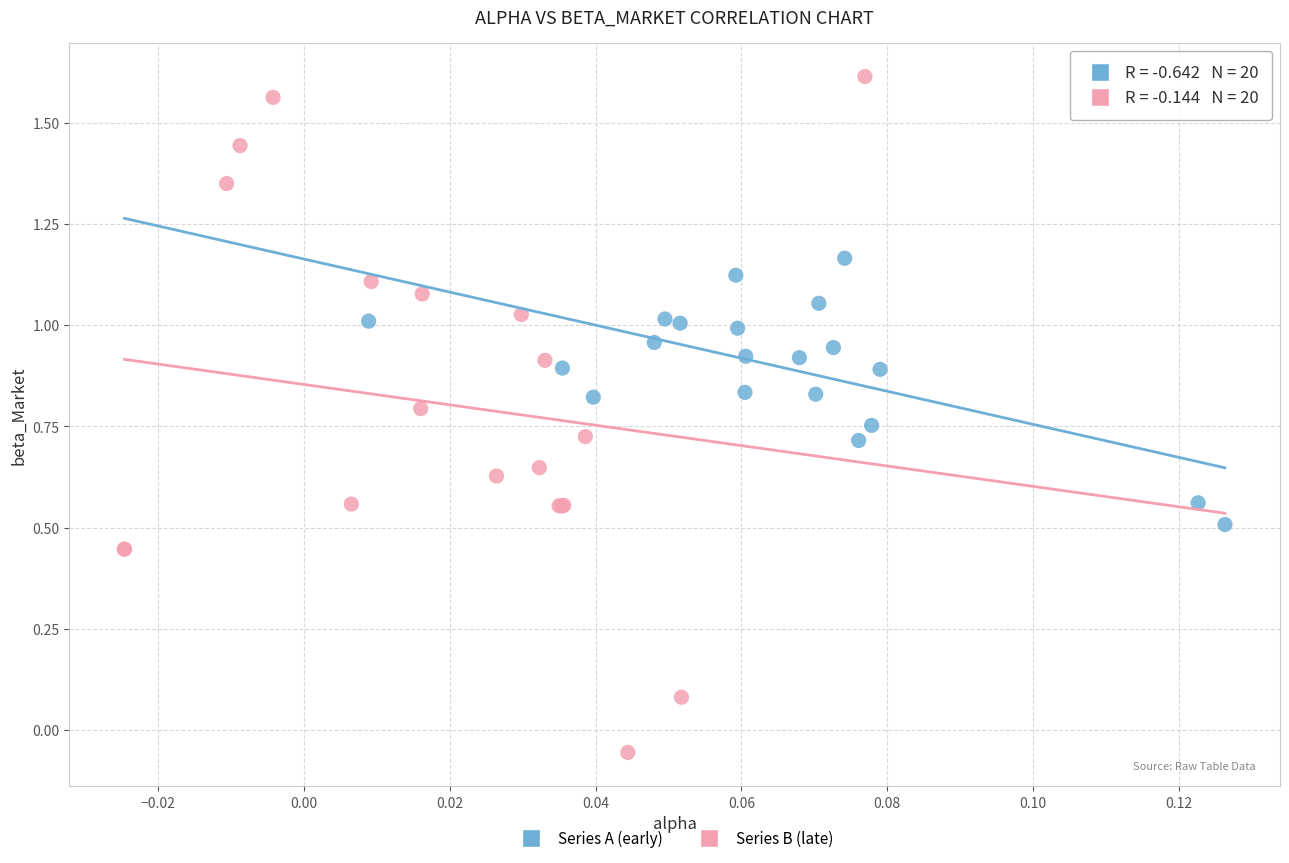

Which series reaches the minimum Y coordinate?

Series B (late)